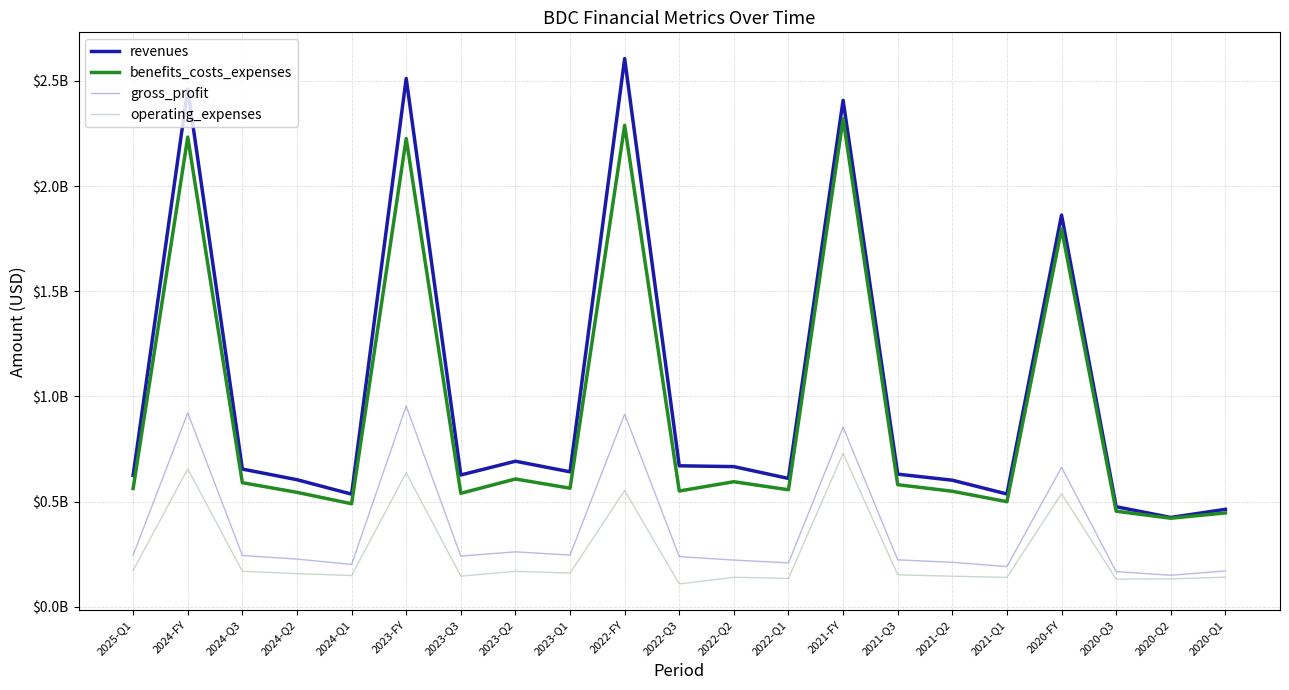

What are all the series names shown in the legend?

revenues, benefits_costs_expenses, gross_profit, operating_expenses